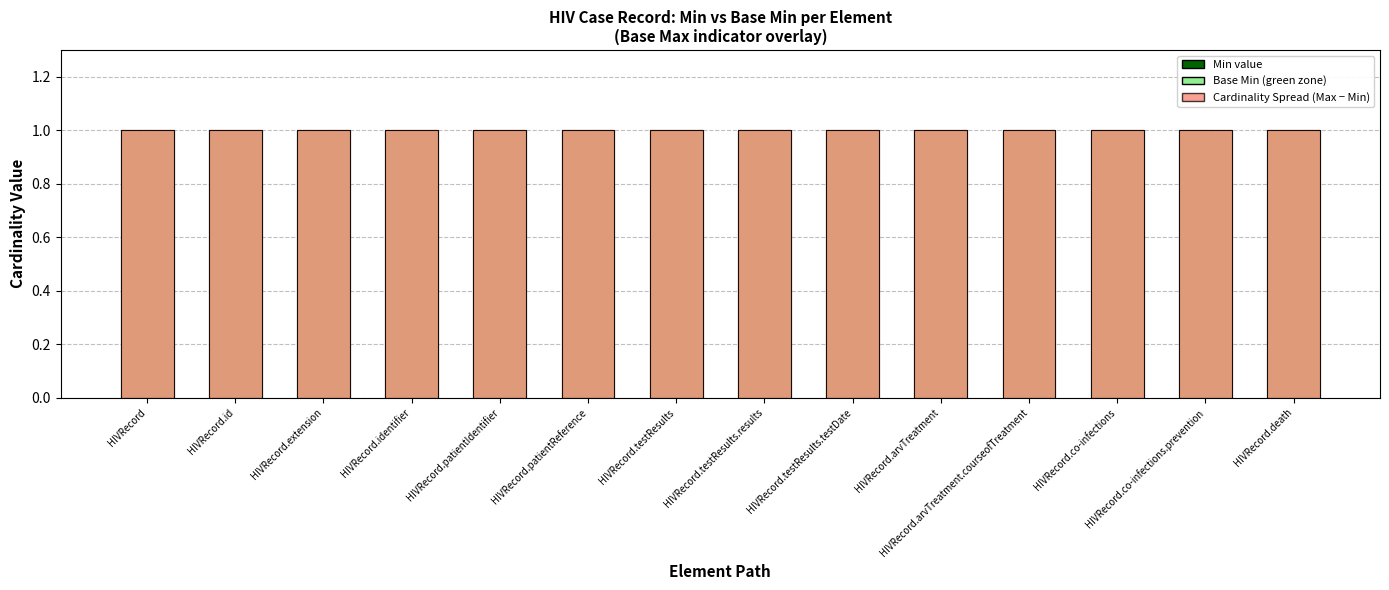

Which series has the largest total across all categories?

Base Min (green zone)